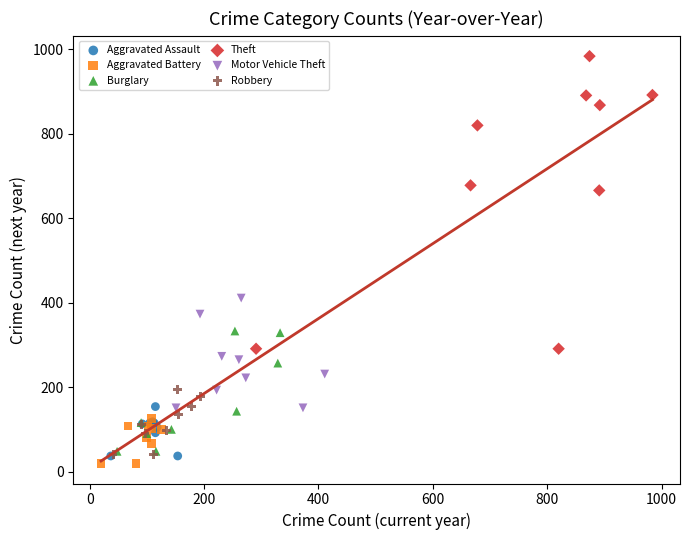

Which series has the widest spread of Y values?

Theft